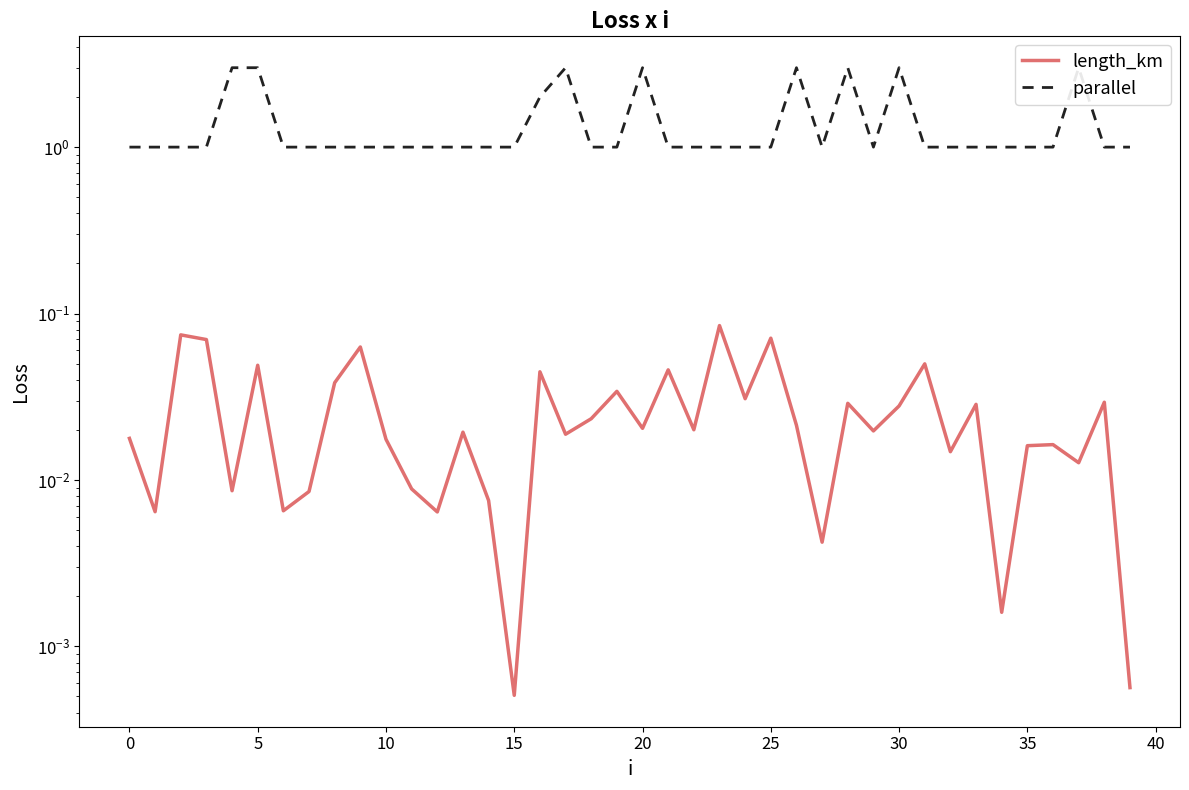

What is the total value across all series at 33?

1.0